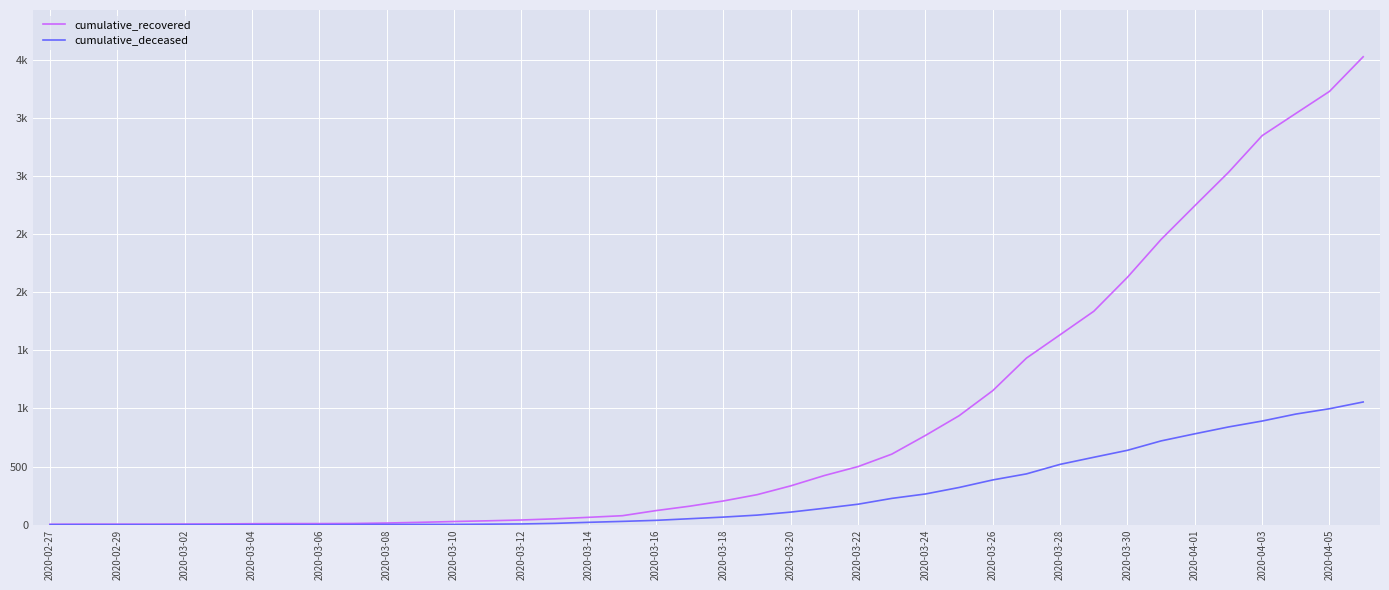

True or false: cumulative_recovered and cumulative_deceased cross at least once.

False